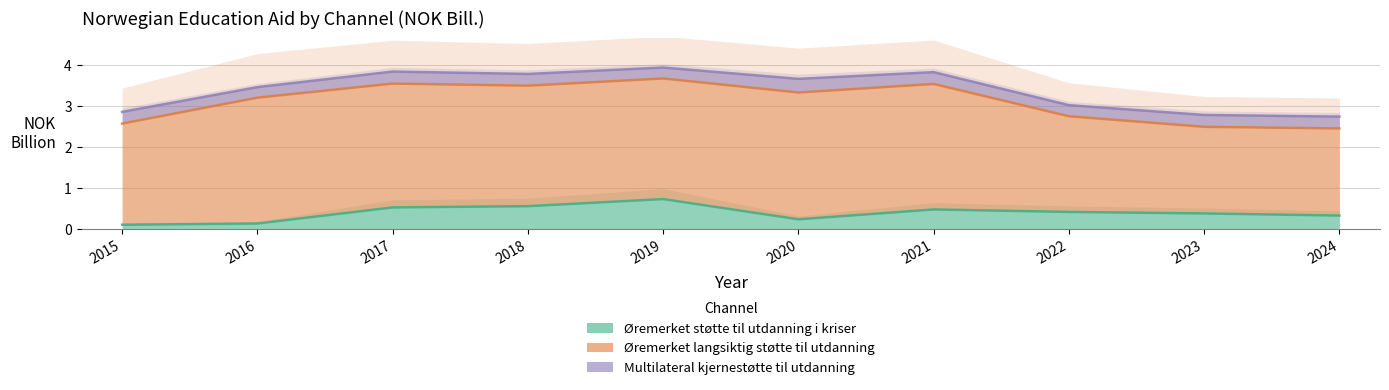

True or false: Øremerket langsiktig støtte til utdanning and Øremerket støtte til utdanning i kriser intersect in this chart.

False